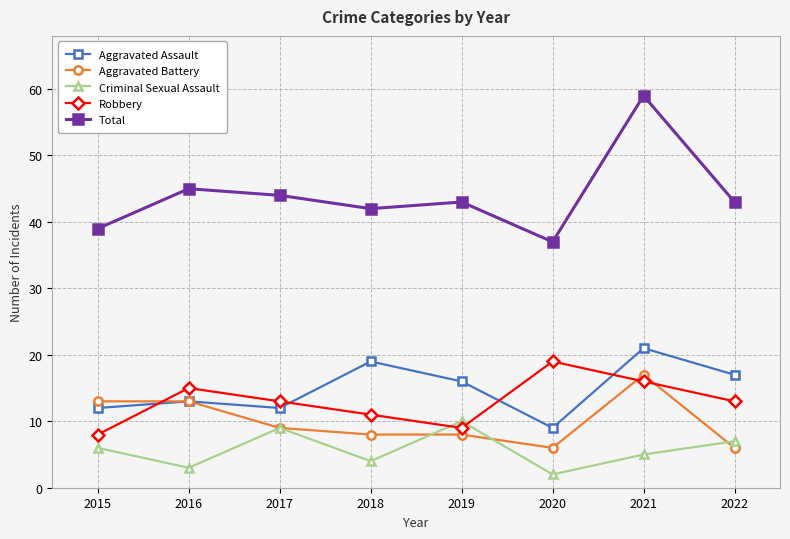

What is the spread (max minus min) of values at 2016?

42